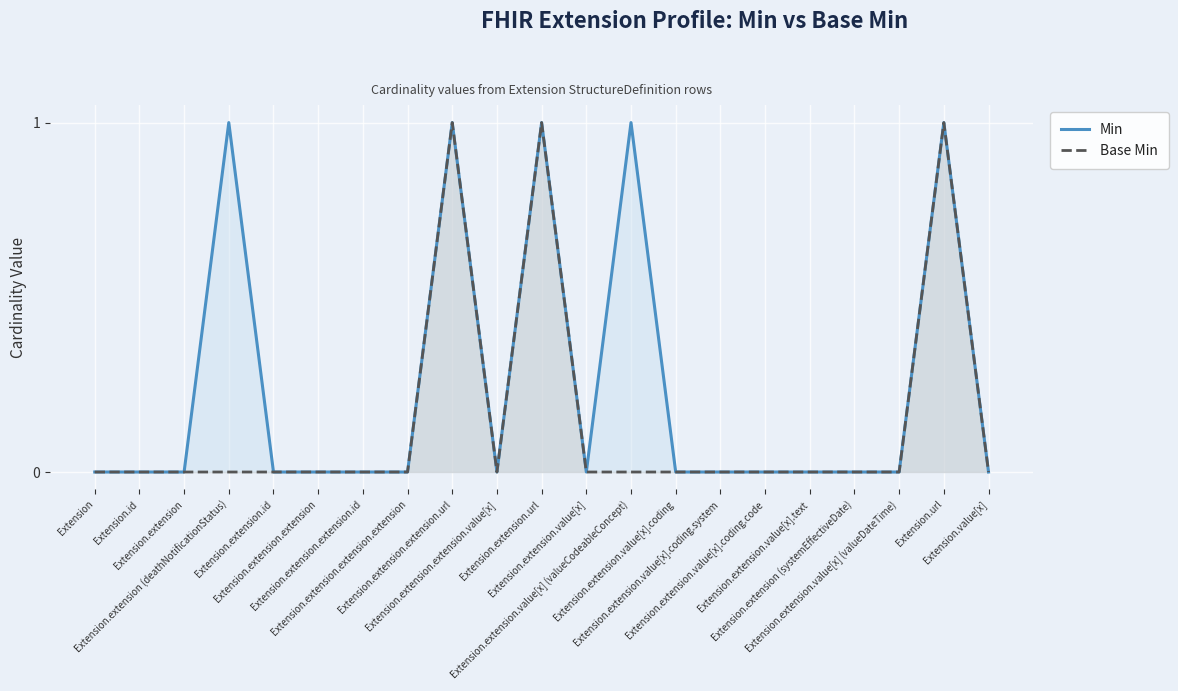

At how many categories does at least one series exceed 0?

5